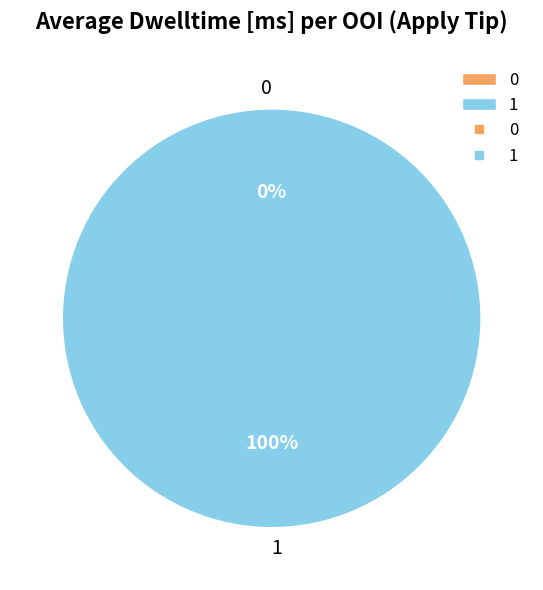

To the nearest percent, what percentage of the pie is 1?

100%